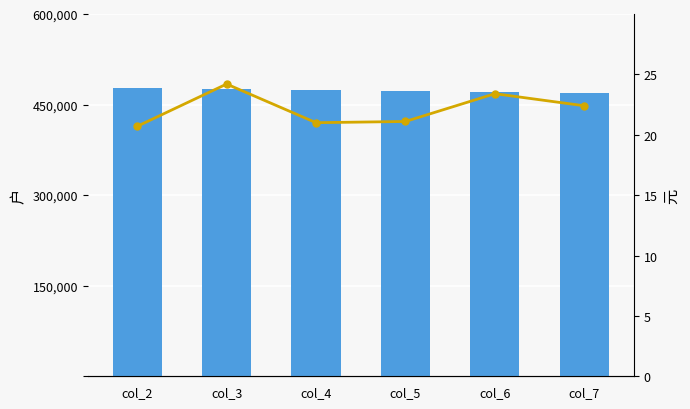

What is the spread (max minus min) of values at col_5?

471973.2